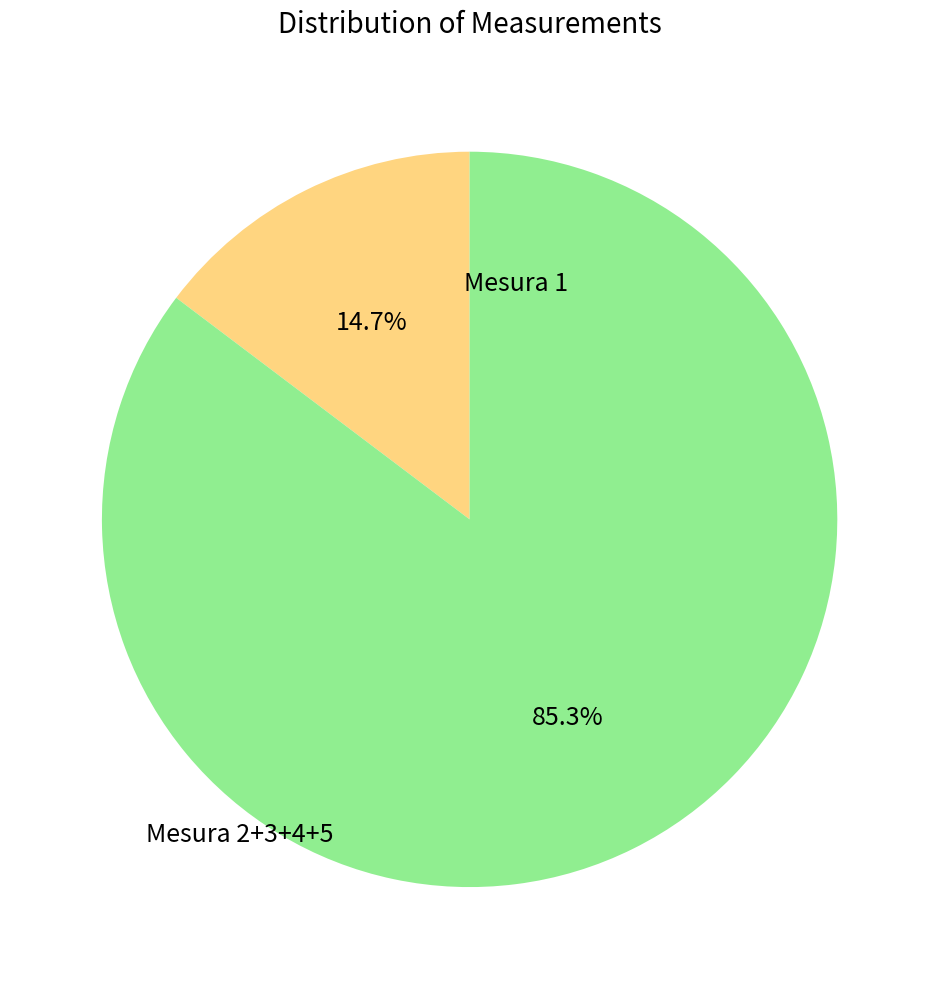

Count the number of slices in the pie.

2